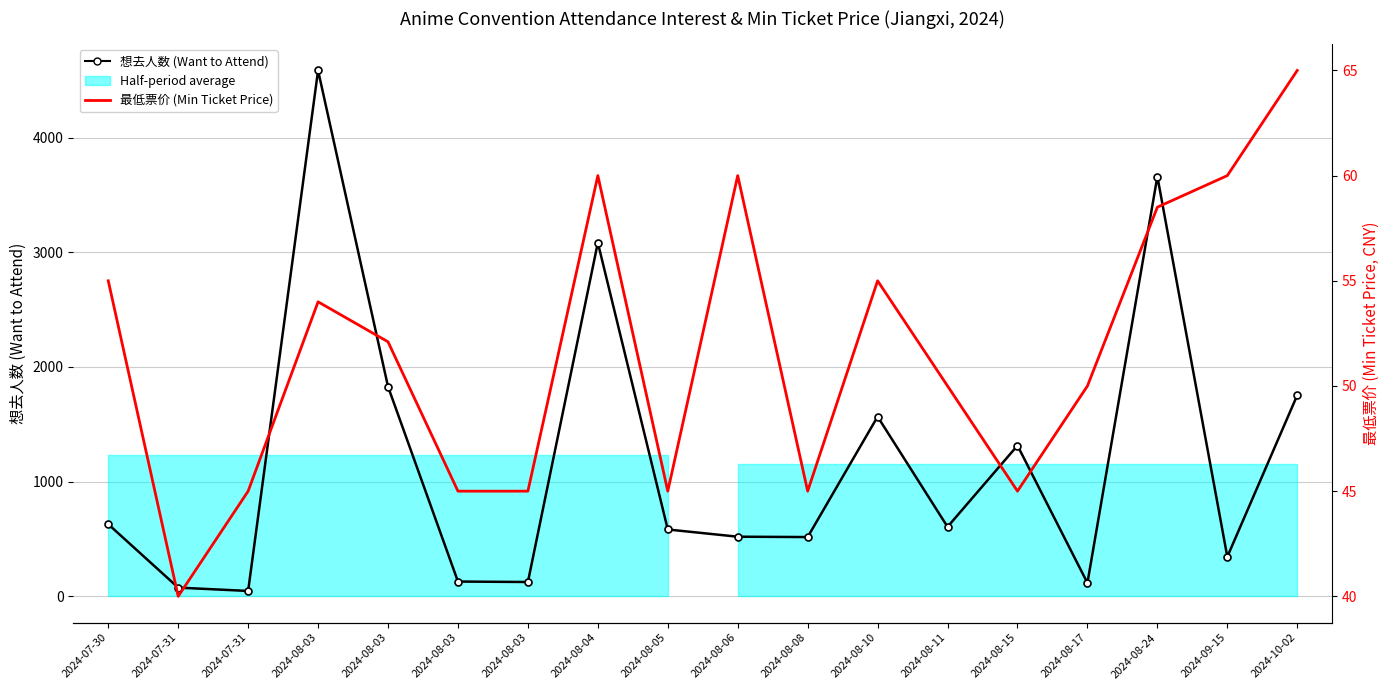

What is the average value of the 想去人数 (Want to Attend) series?

1193.9